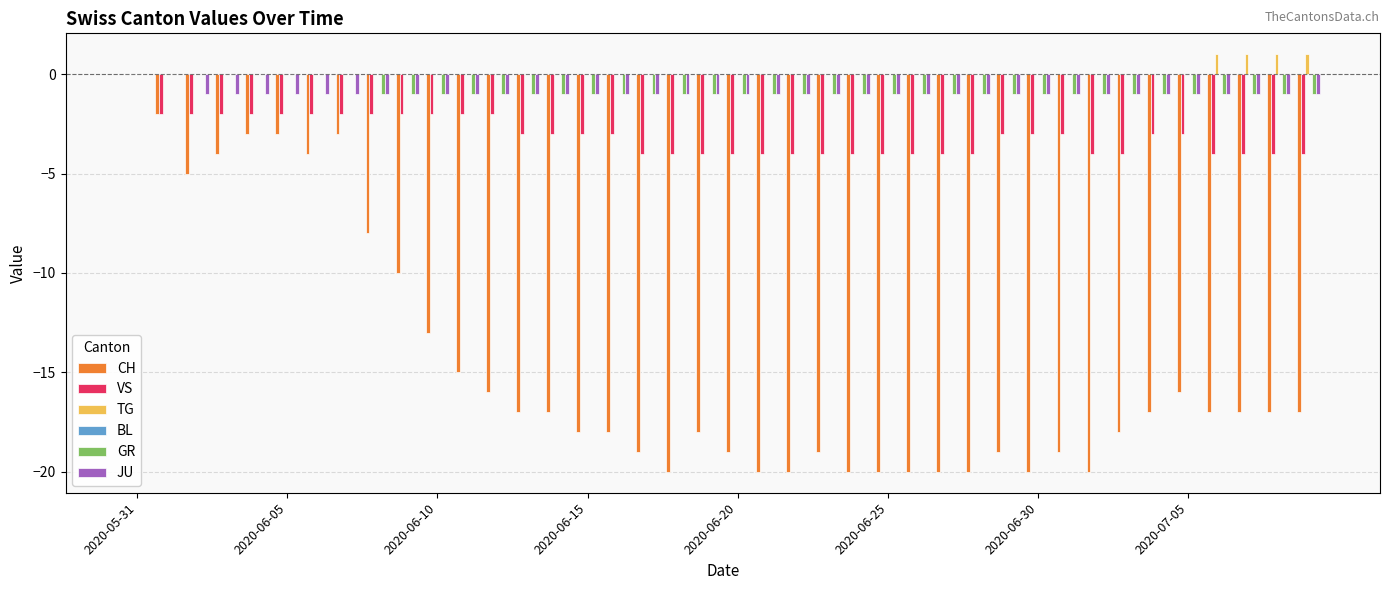

What is the sum of all TG values?

4